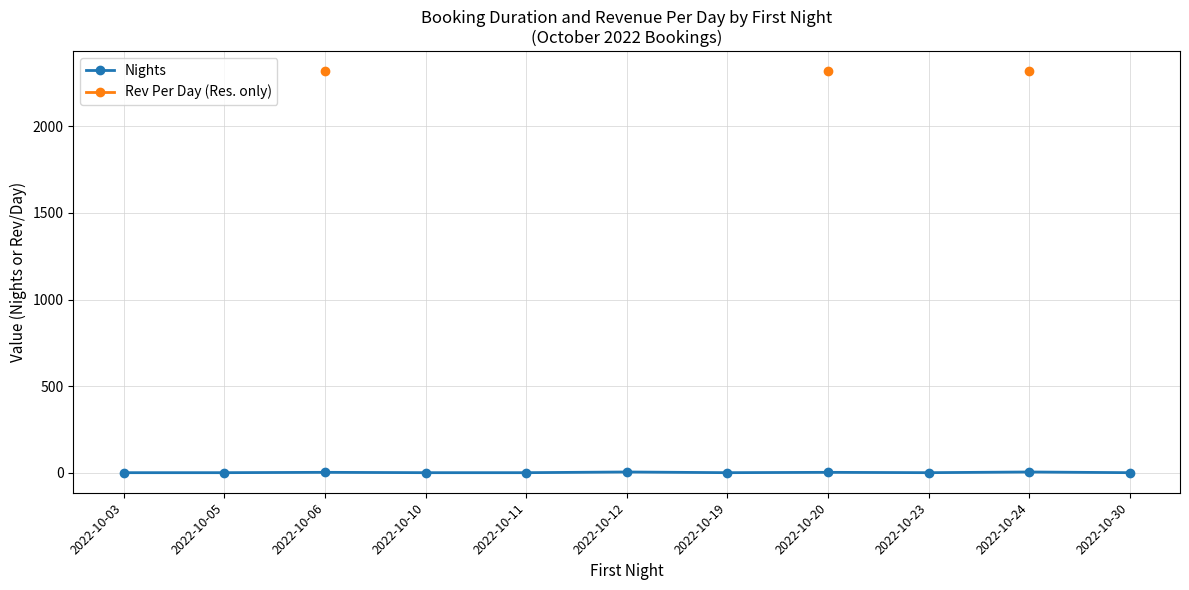

True or false: Nights has more than 1 points higher than both neighbors.

True